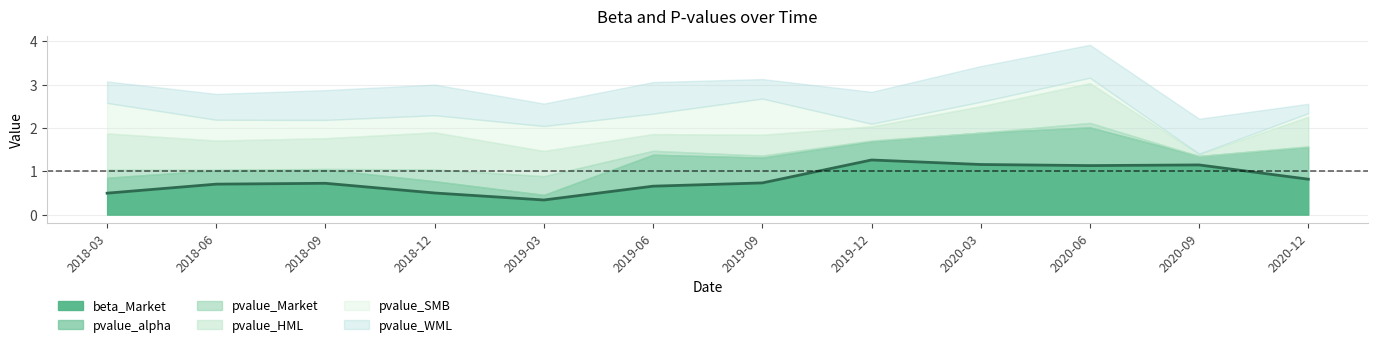

How many lines are shown in the chart?

6